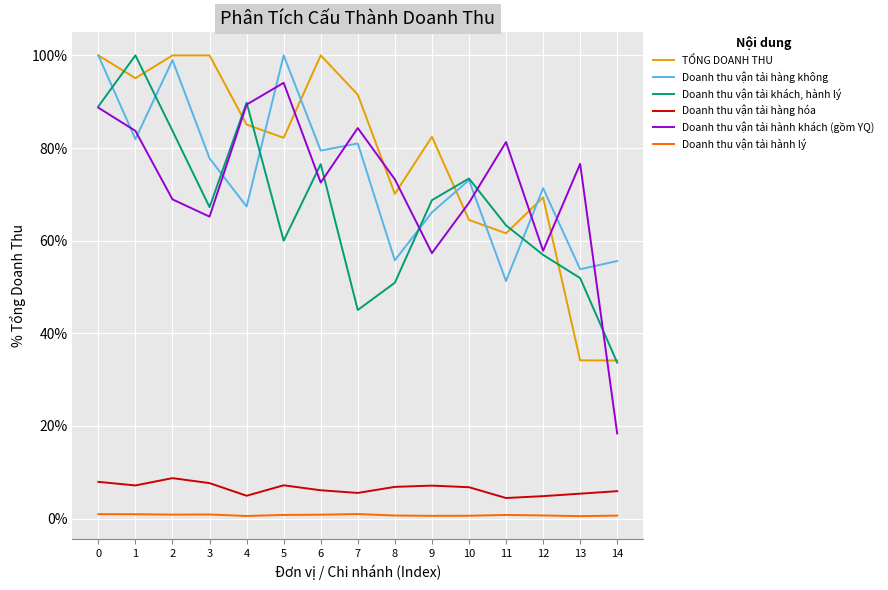

Which series has the widest spread of values?

Doanh thu vận tải hành khách (gồm YQ)